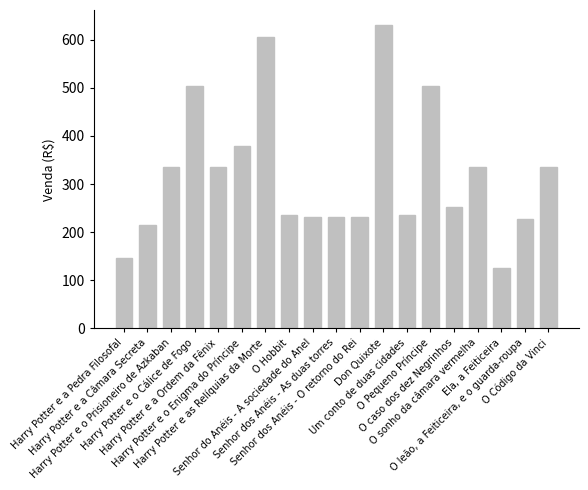

What is the label of the 11th bar from the left?

Senhor dos Anéis - O retorno do Rei